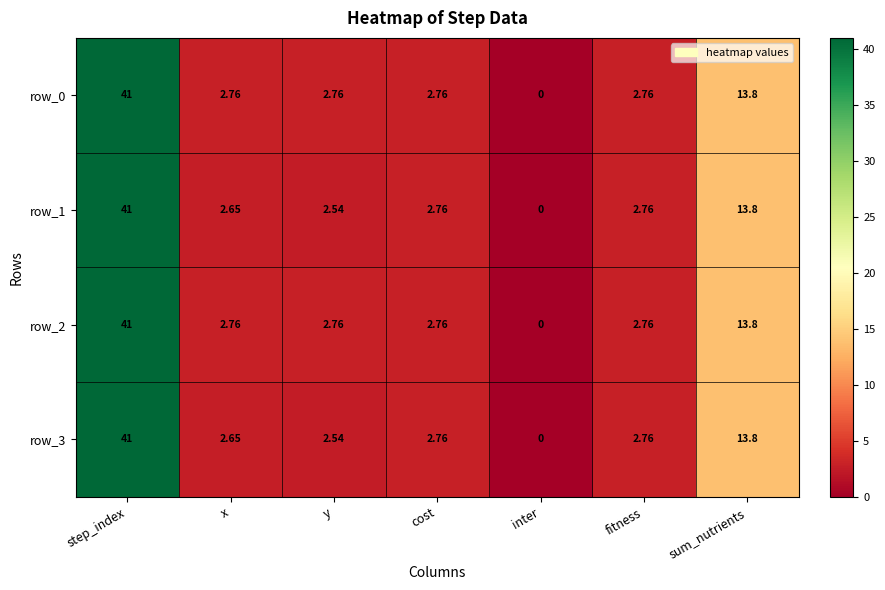

Which category has the lowest value in the row_3 series?

inter